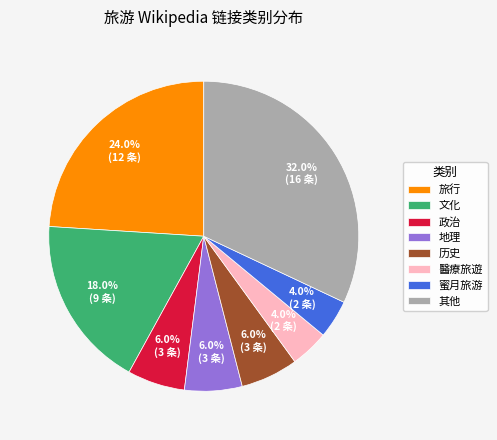

How many segments does this pie chart have?

8